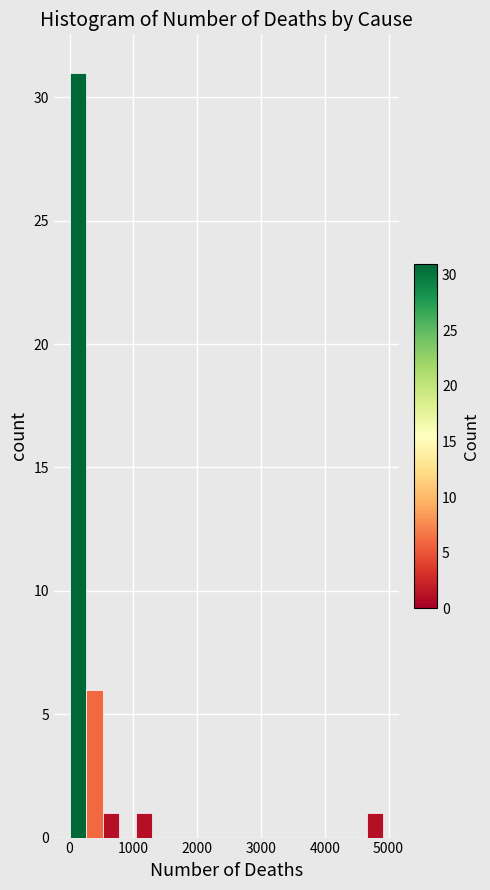

Read against the x-axis, roughly where is the centre of the tallest bar?

100